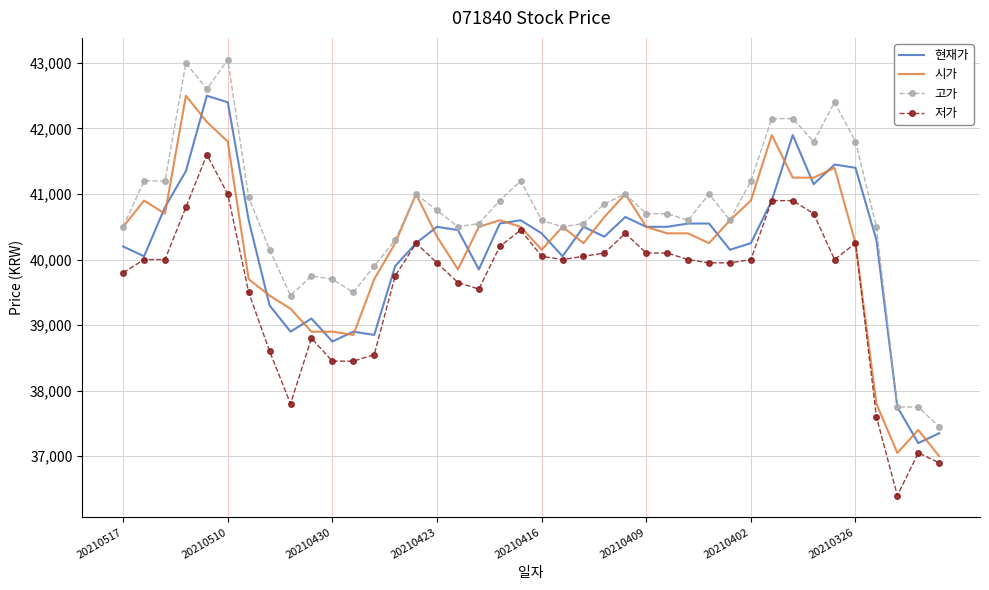

What is the minimum value shown in the chart?

36400